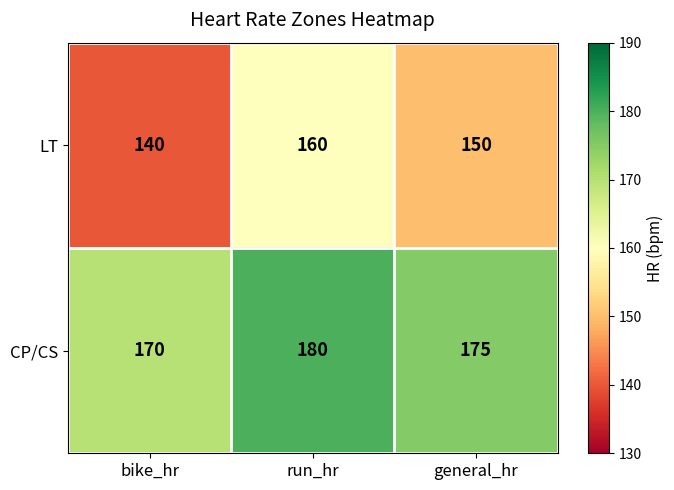

Reading right to left, what are all the values shown in this chart?

LT: general_hr=150	run_hr=160	bike_hr=140
CP/CS: general_hr=175	run_hr=180	bike_hr=170